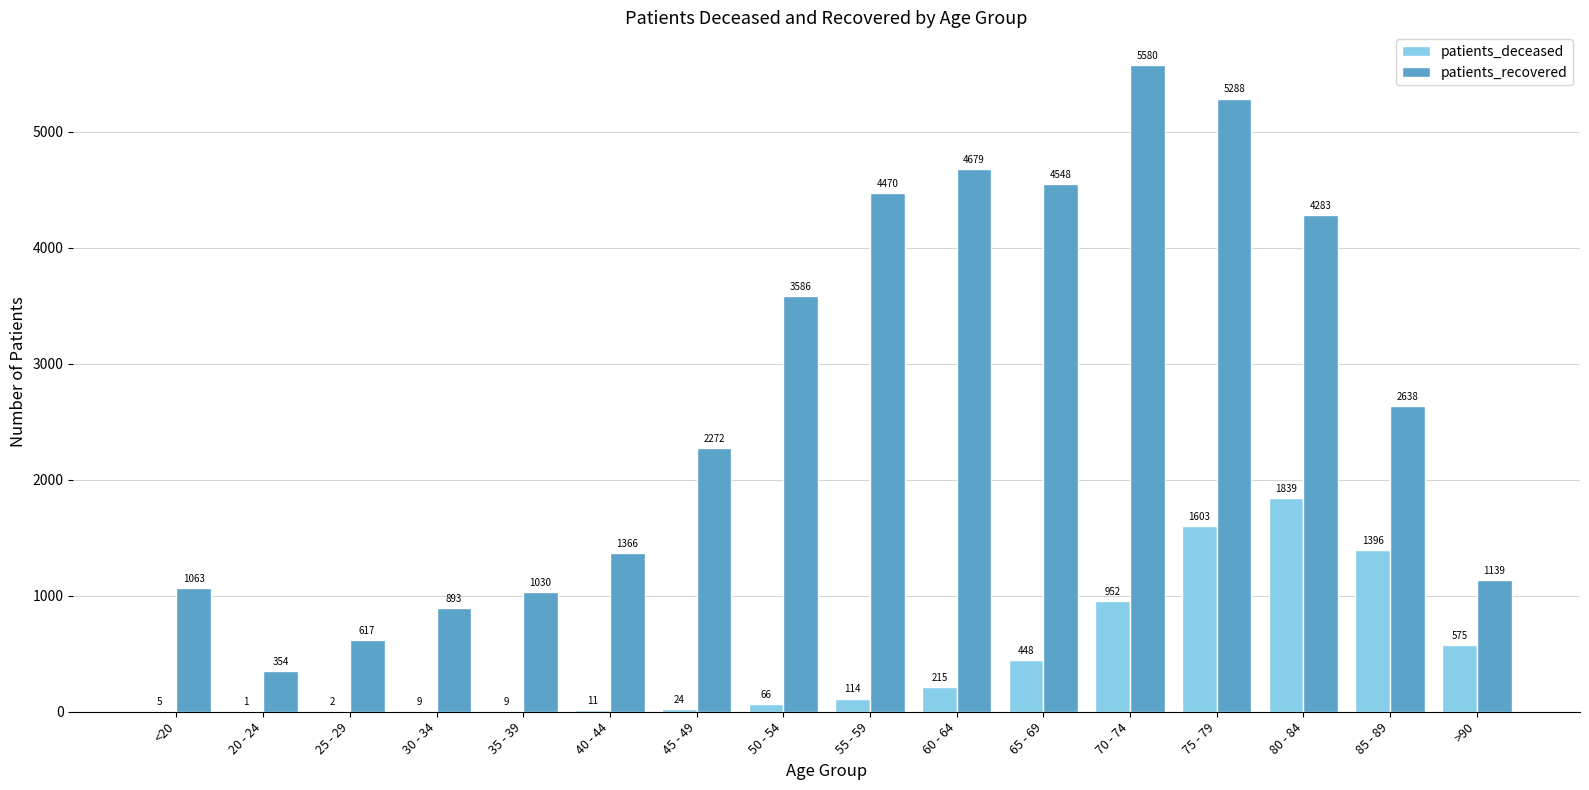

True or false: patients_recovered has a value of 4470 at 55 - 59.

True